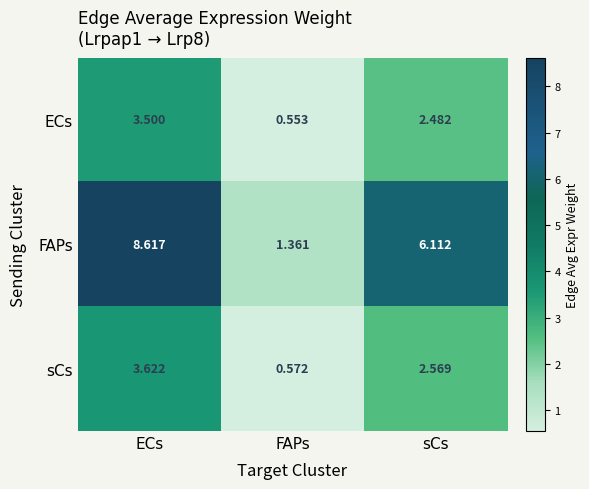

At which label does FAPs reach its peak?

ECs